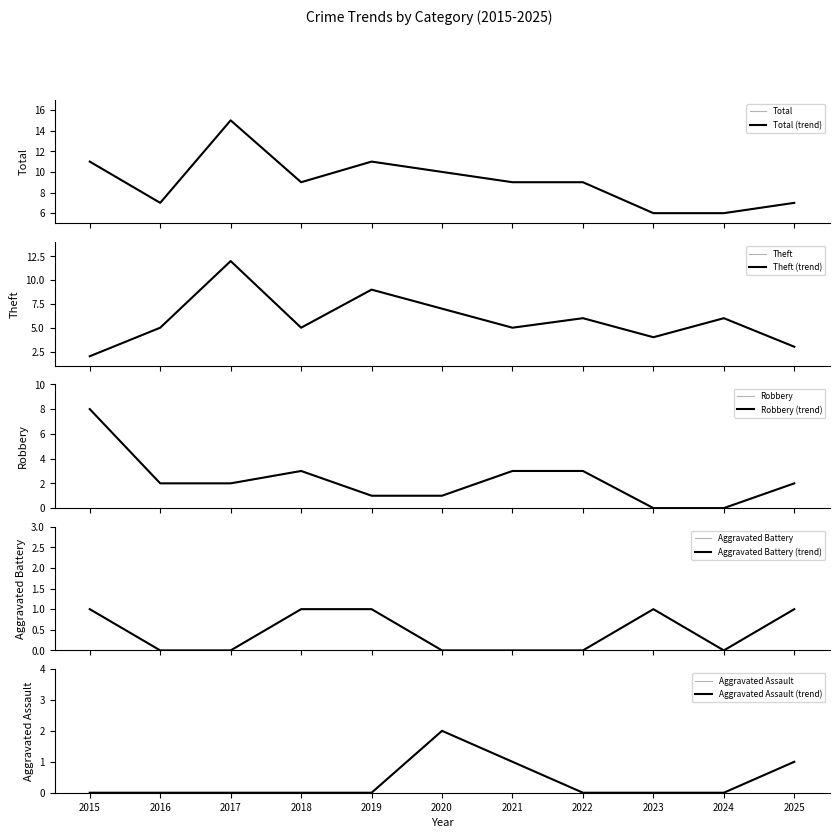

At which label does Robbery reach its minimum?

2023